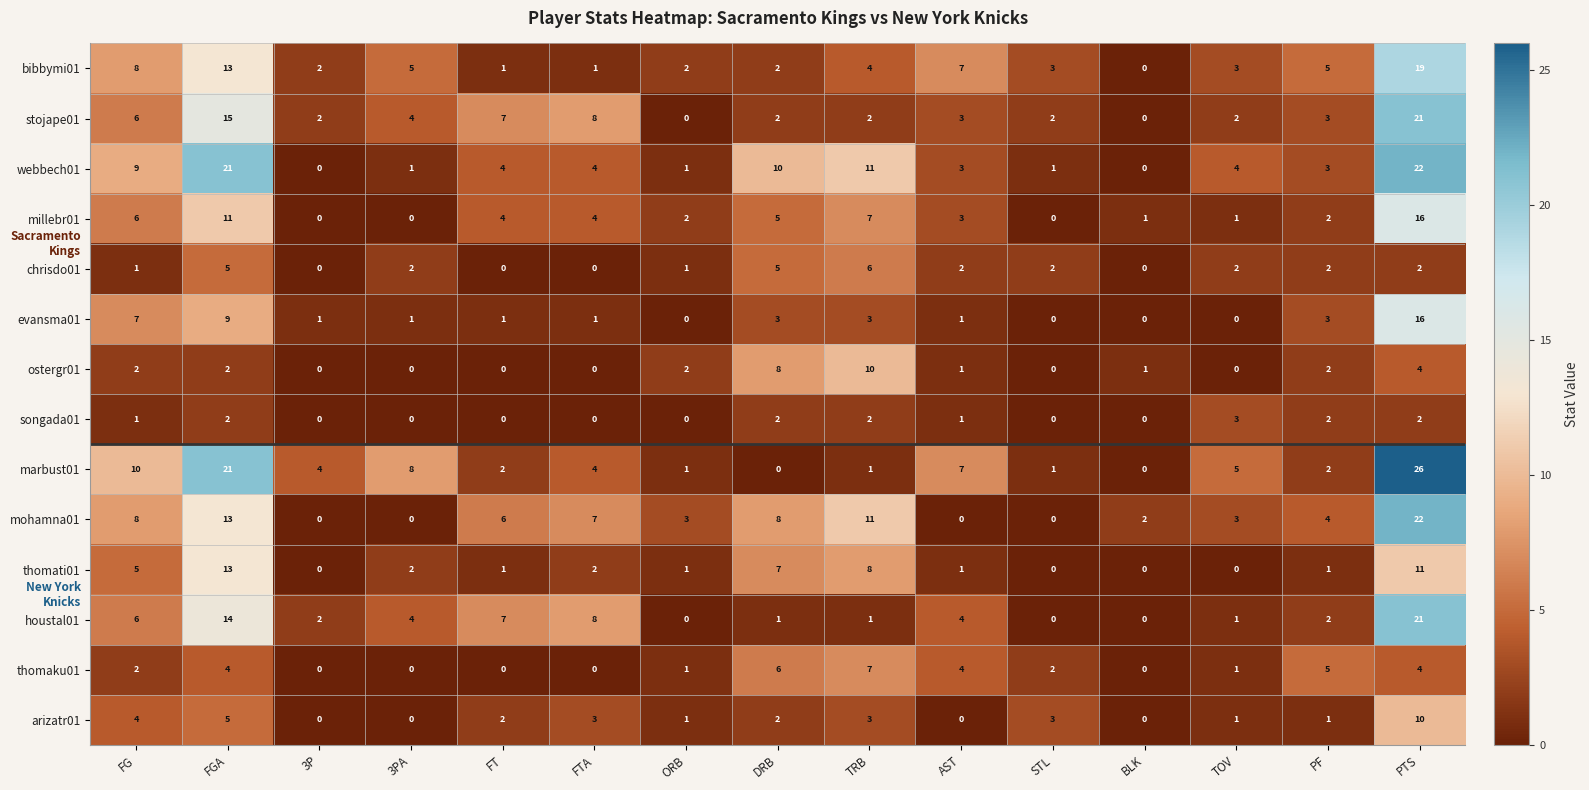

Where does the marbust01 series first go above 4?

FG